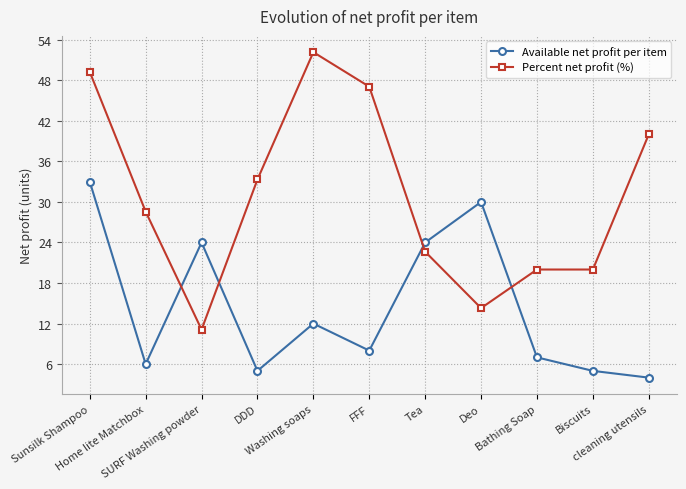

Between which two adjacent categories do Available net profit per item and Percent net profit (%) first intersect?

Home lite Matchbox and SURF Washing powder